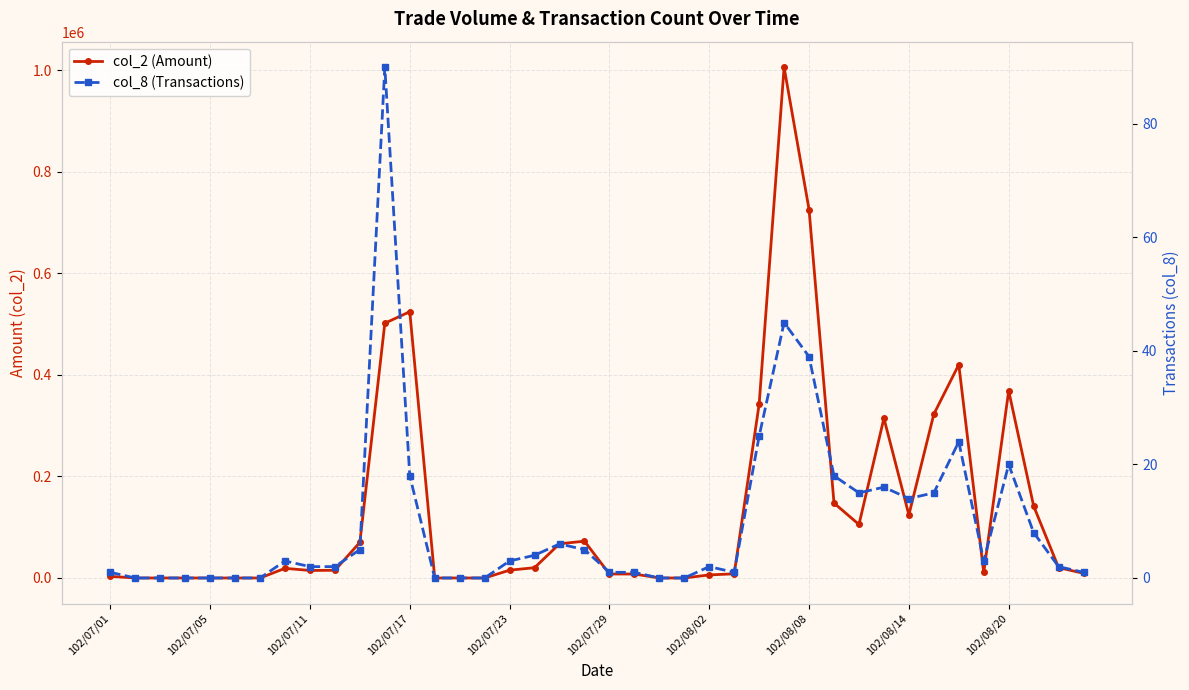

What is the sum of all col_8 (Transactions) values?

389